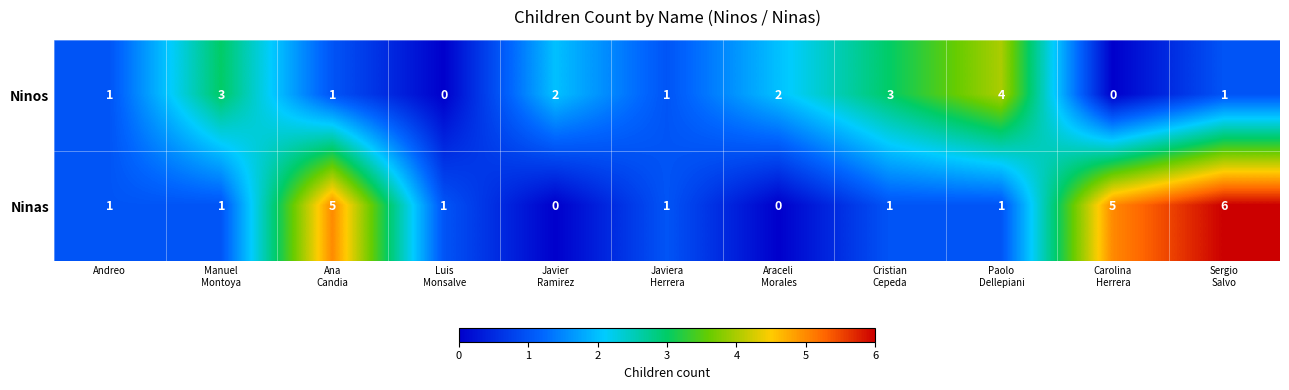

Which series has the largest total across all categories?

Ninas